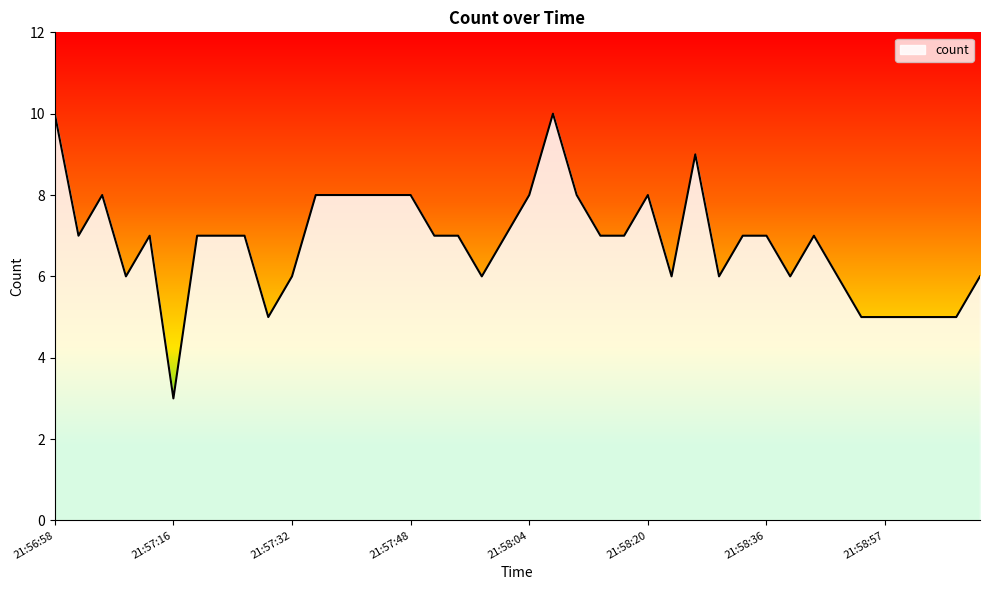

What is the smallest value displayed?

3